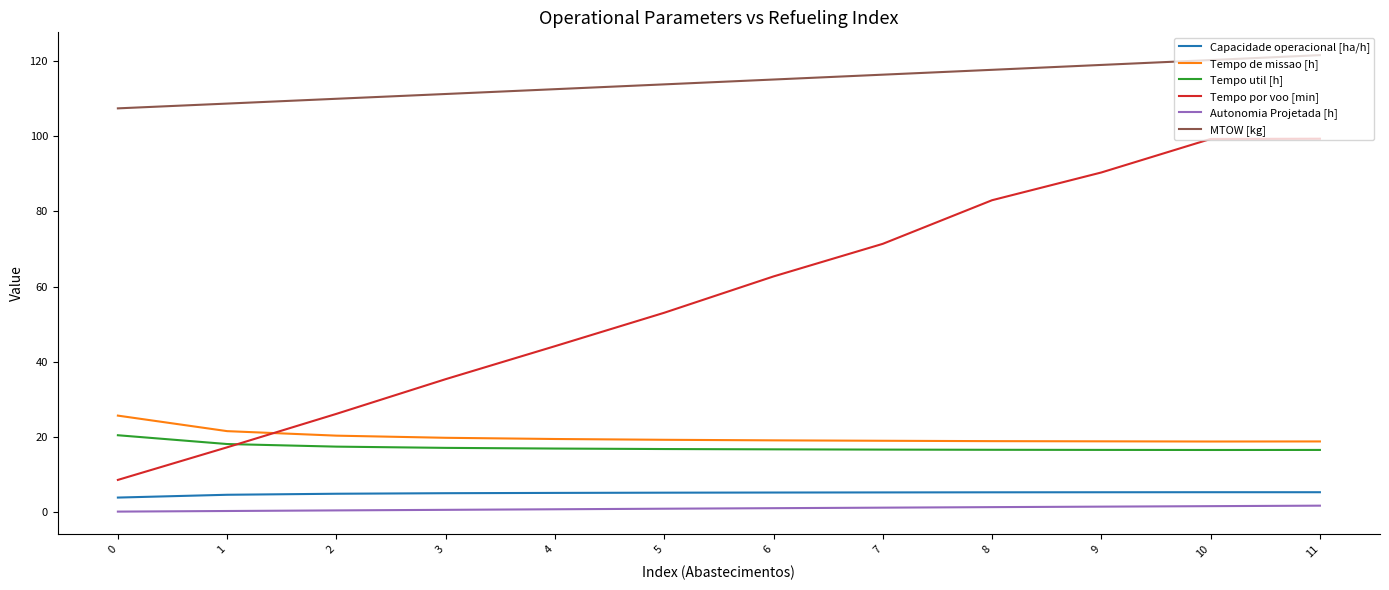

Is the value of Tempo util [h] at 8 greater than the value of MTOW [kg] at 11?

No